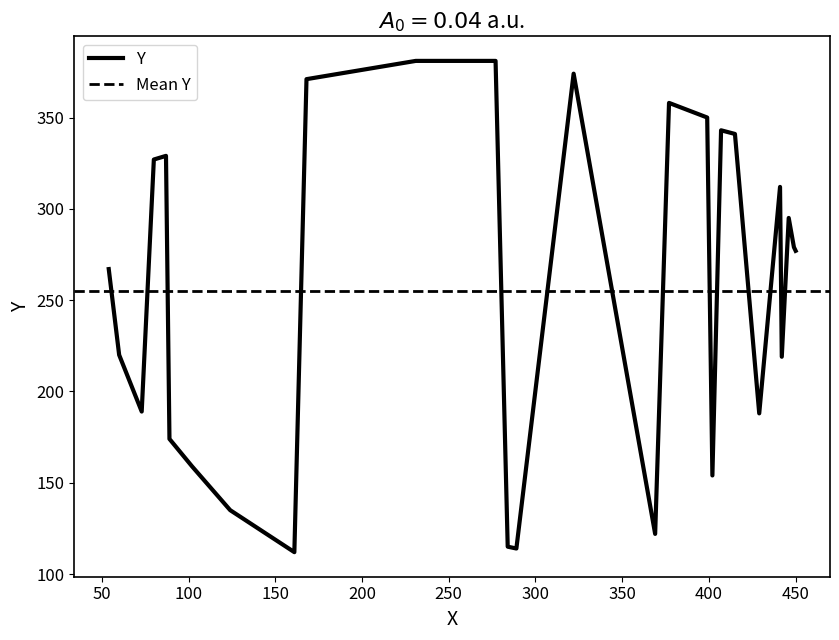

How many lines are shown in the chart?

1